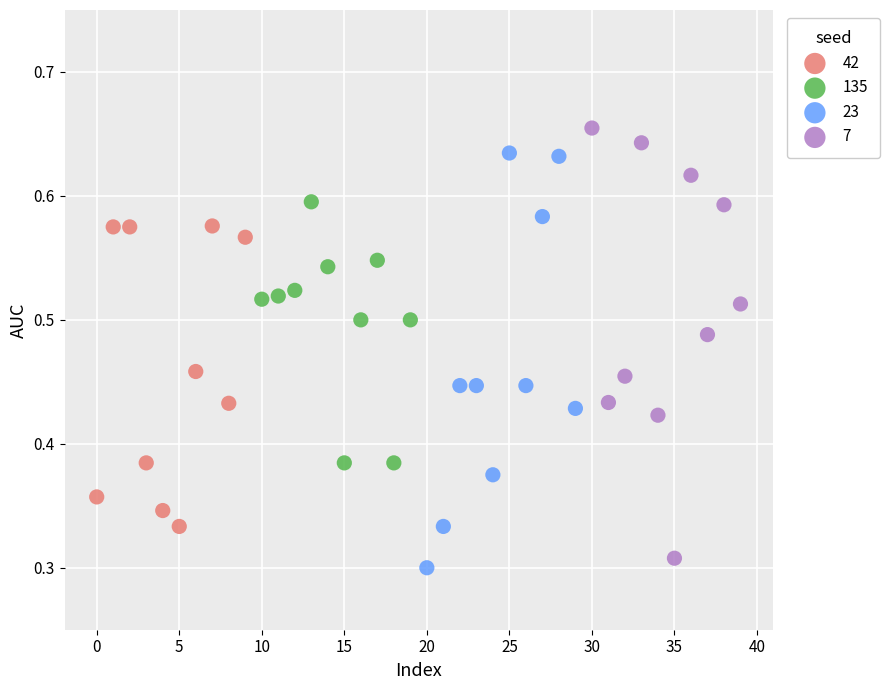

Which series reaches the maximum Y coordinate?

7